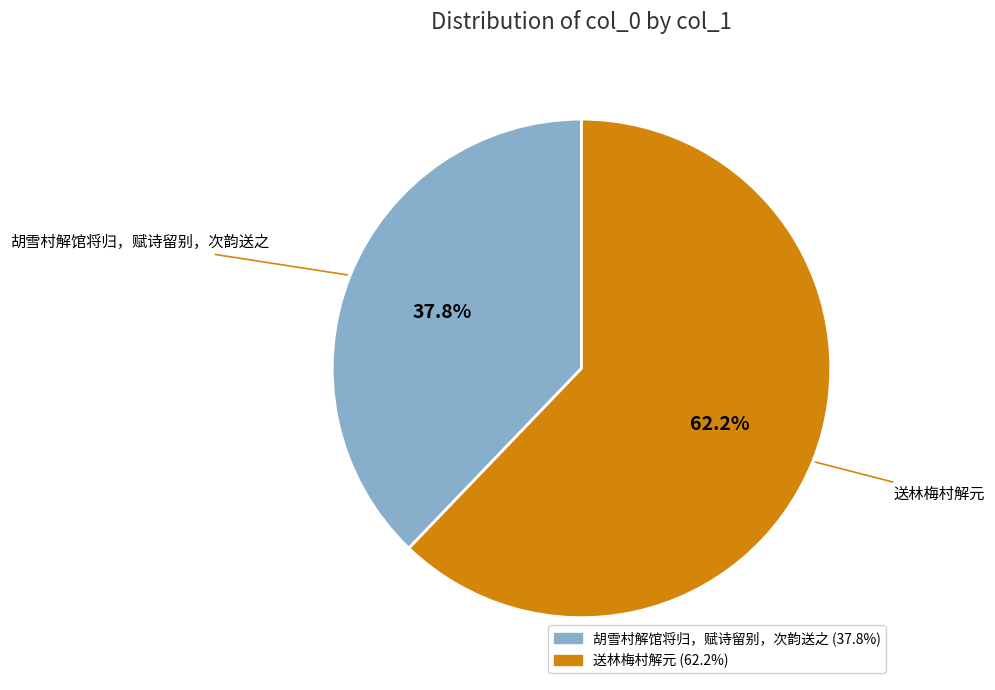

How many segments does this pie chart have?

2